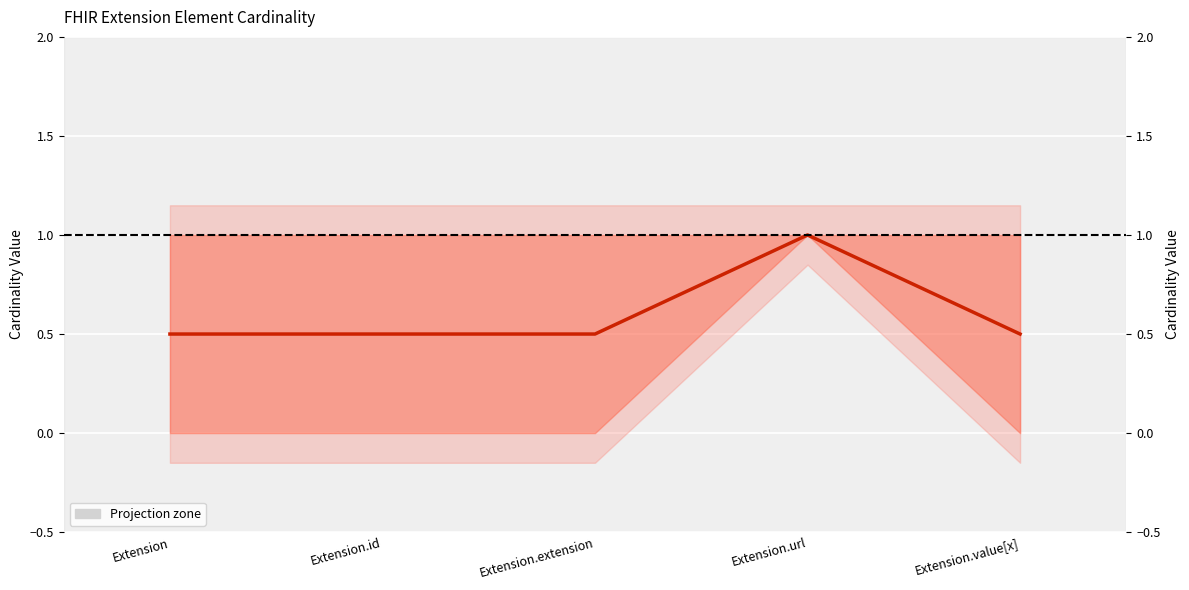

At which category does the data reach its first local peak?

Extension.url